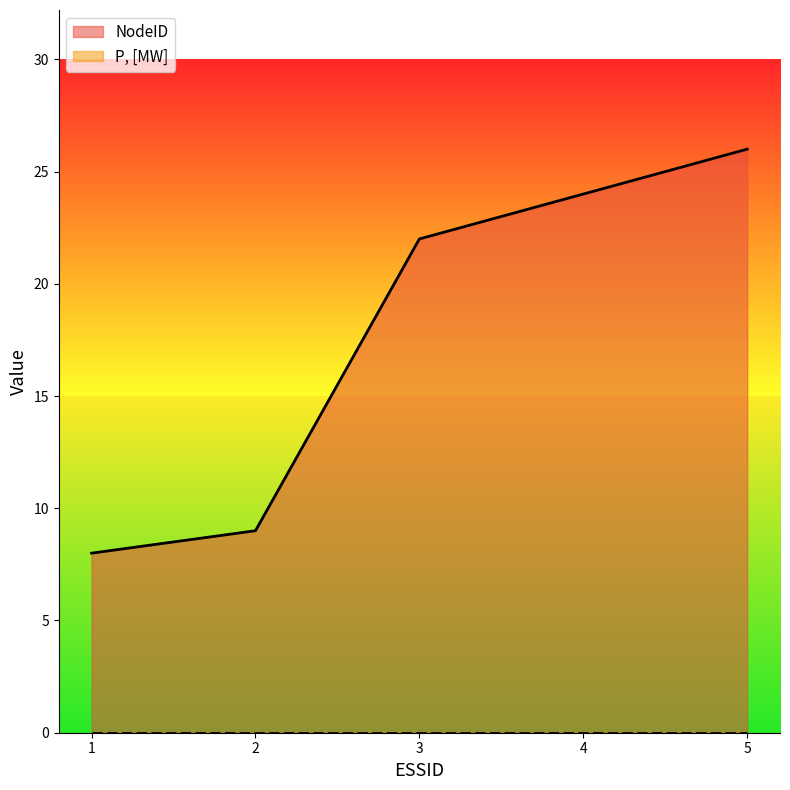

What is the minimum value shown in the chart?

0